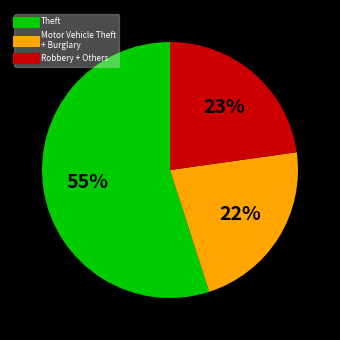

How many slices are in this pie chart?

3